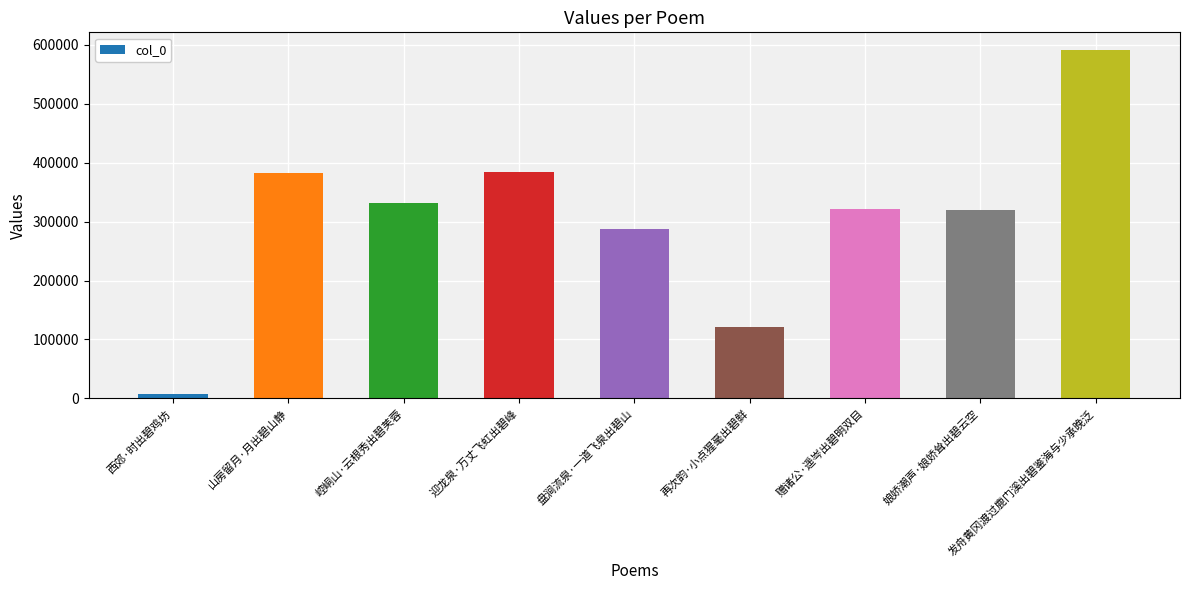

Read the value at 崆峒山·云根秀出碧芙蓉, to the nearest 10.

331140